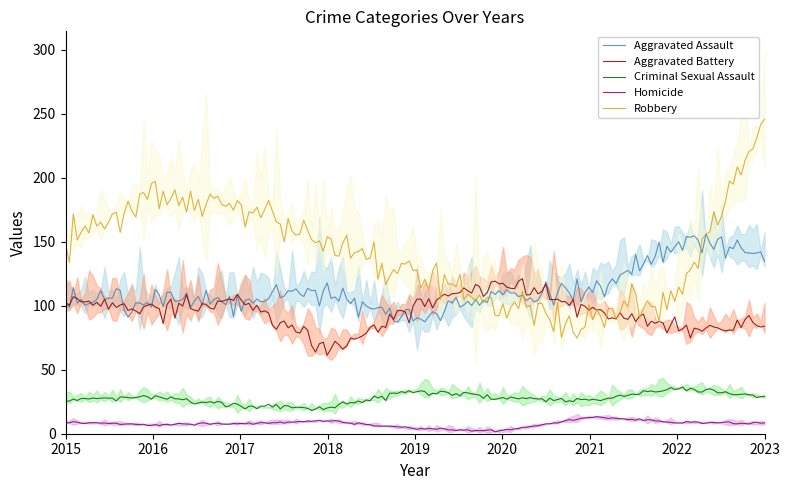

True or false: Criminal Sexual Assault and Homicide cross at least once.

False